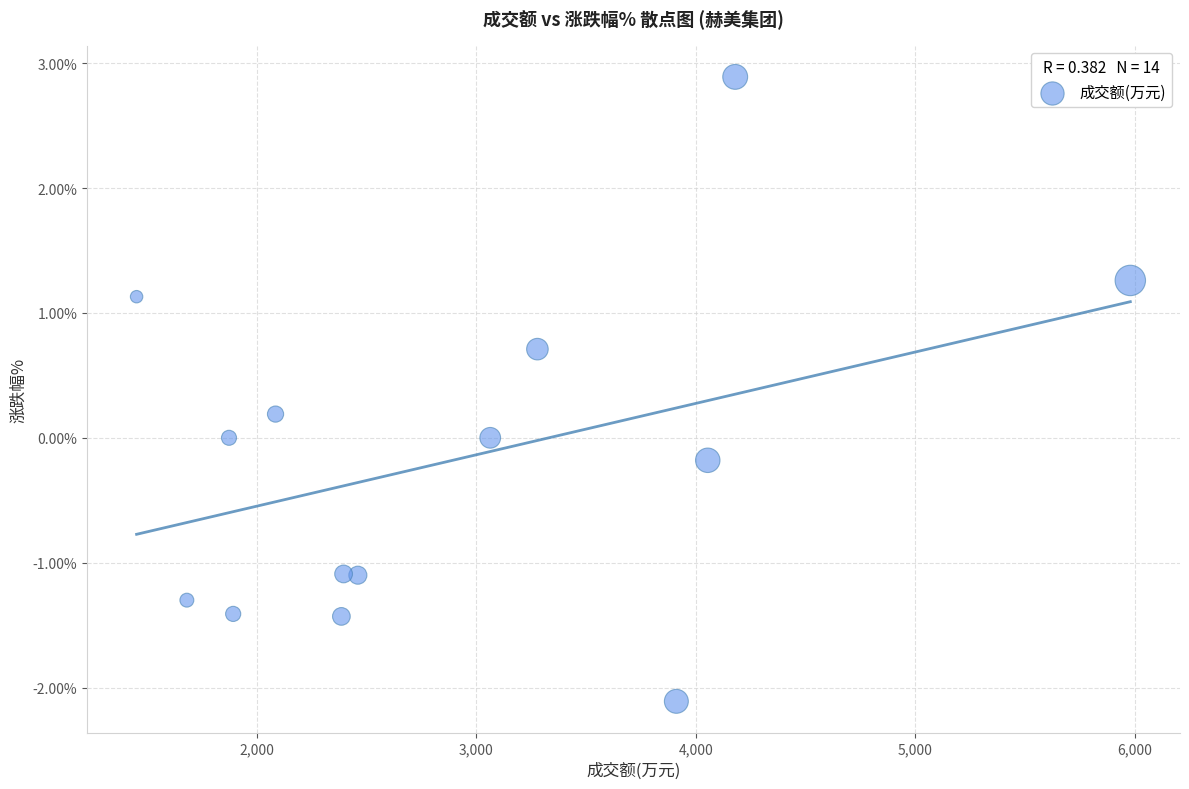

What is the range of Y values (max minus min)?

5.0